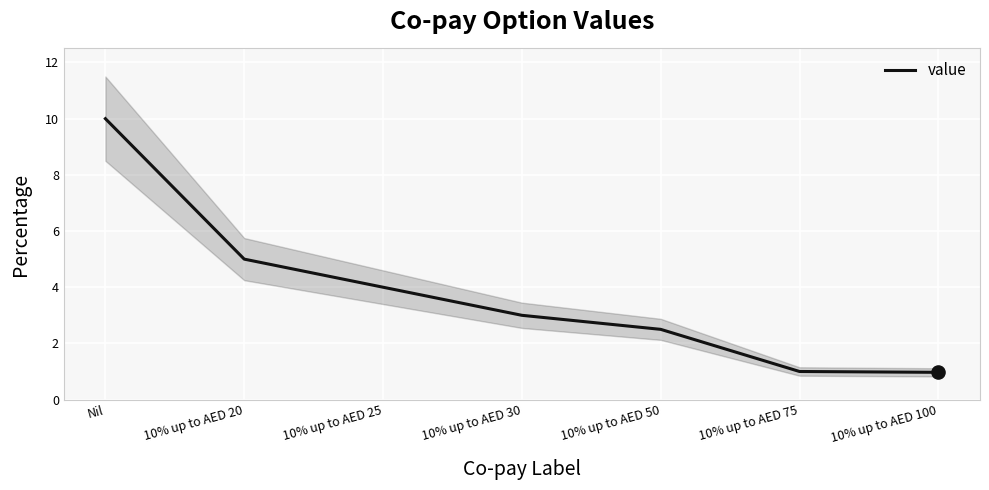

Approximately how many times larger is the value at Nil compared to 10% up to AED 20?

2.0